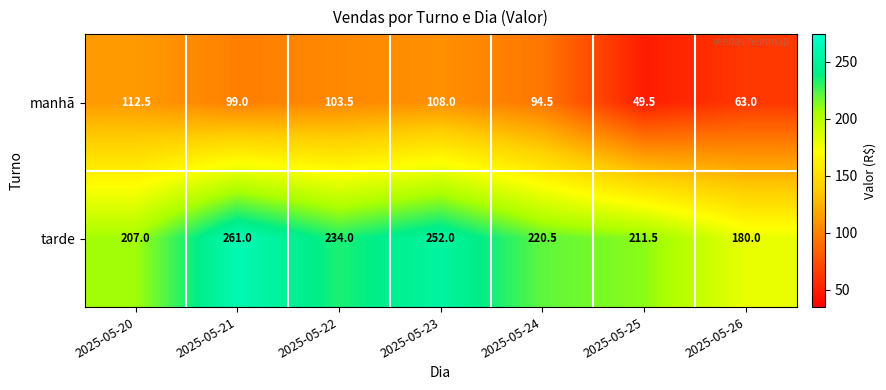

What is the difference between the maximum and minimum values in the tarde series?

81.0